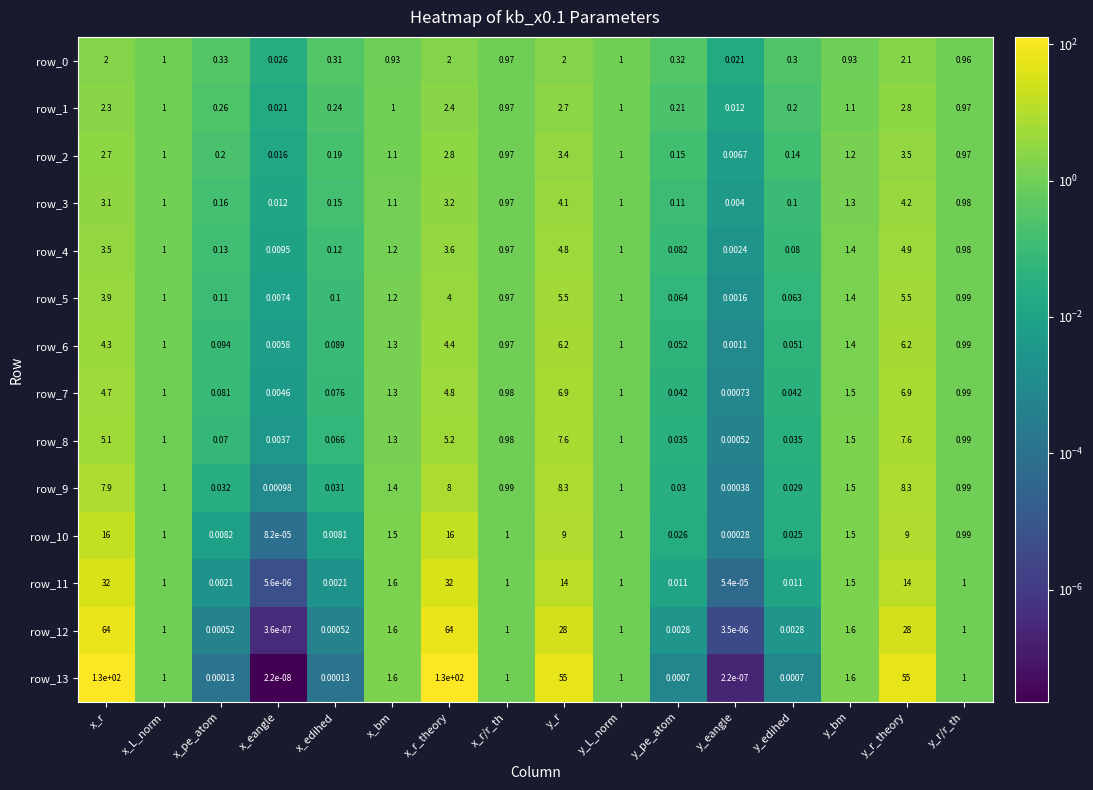

How many categories are shown in the chart?

16